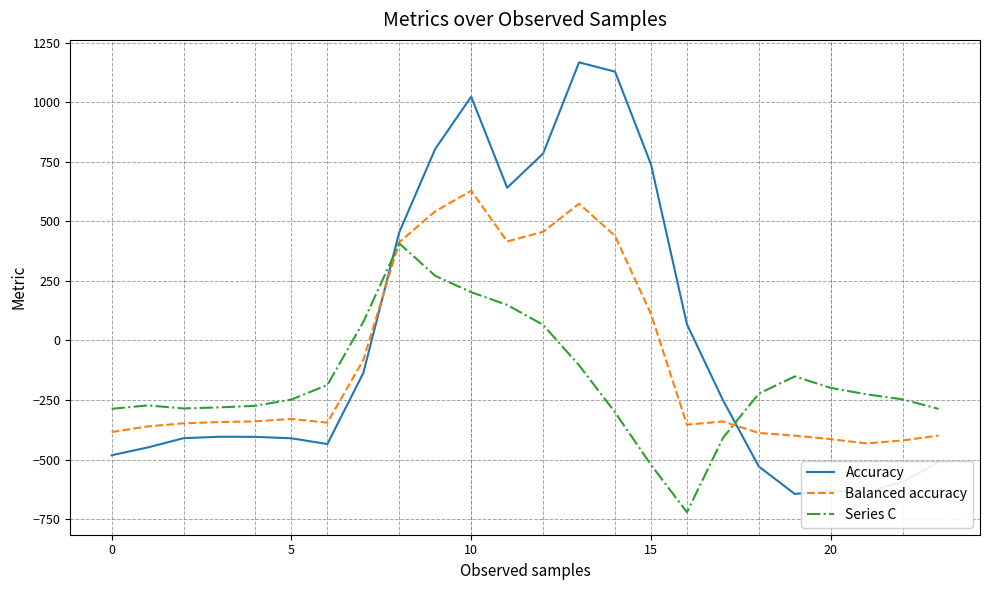

Which series has the largest range (max minus min)?

Accuracy